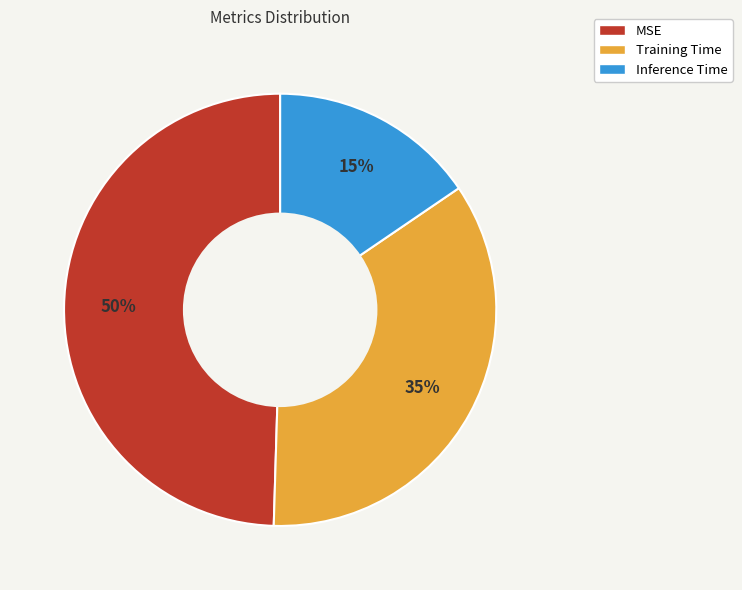

Count the number of slices in the pie.

3